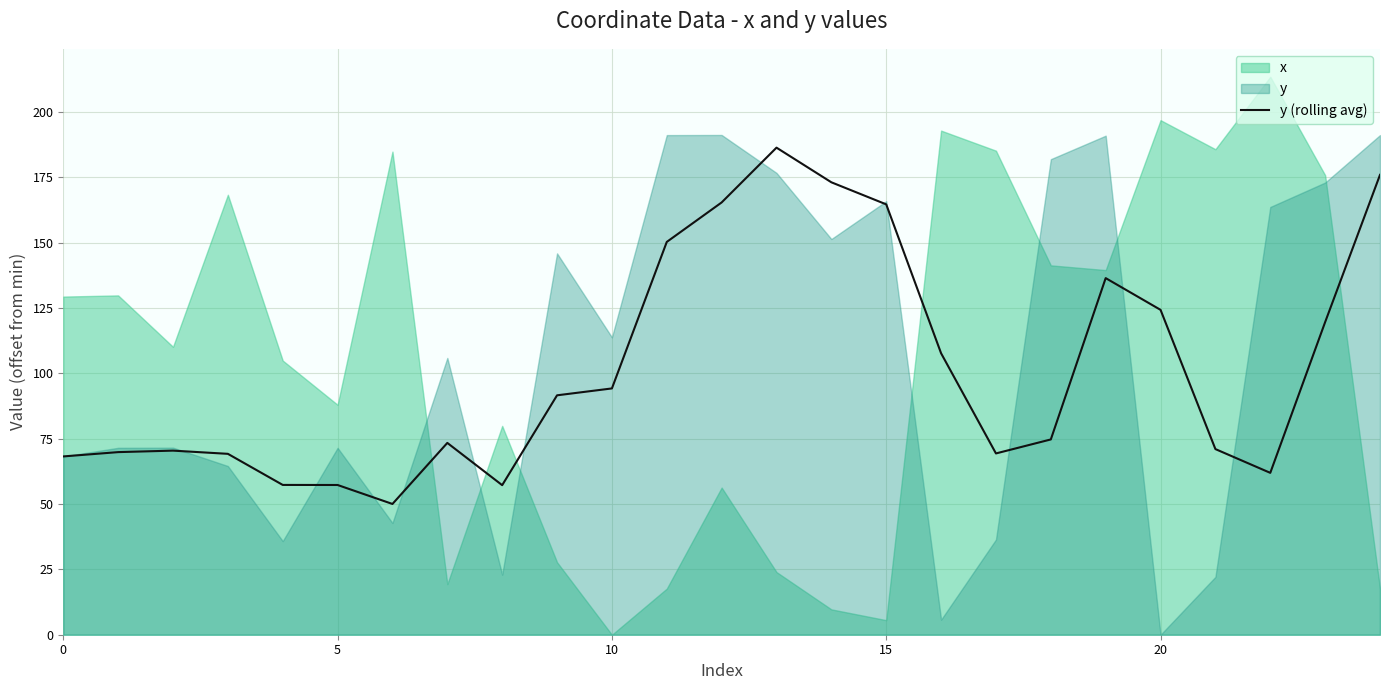

Is it true that y (rolling avg) equals 59.1 at 10?

False